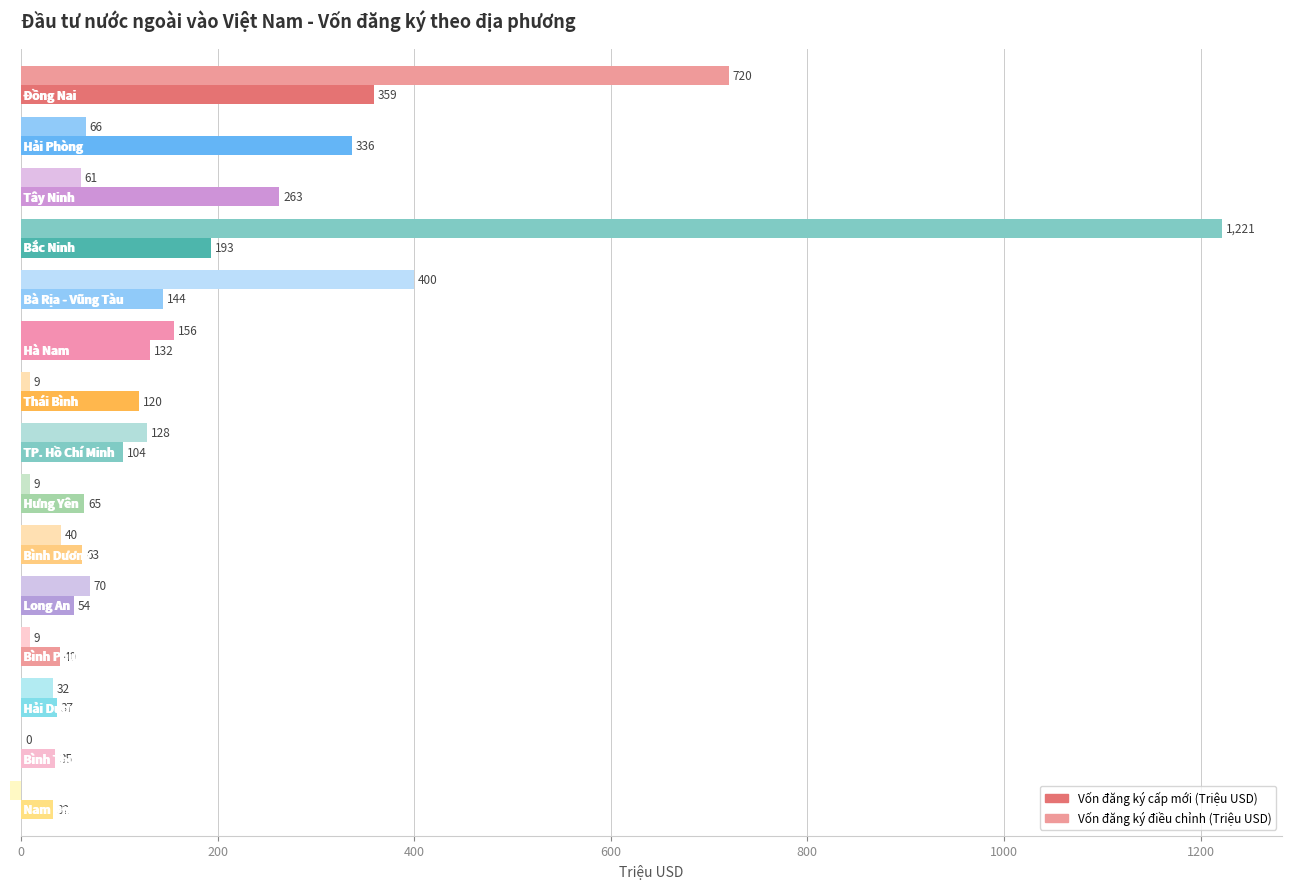

What is the minimum value shown in the chart?

-11.2